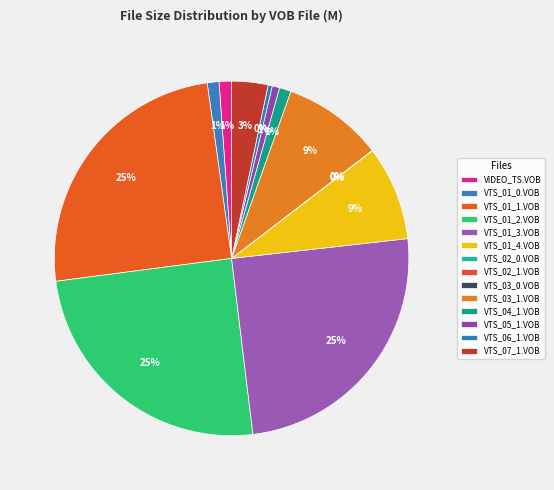

Which has a higher value, VTS_07_1.VOB or VTS_05_1.VOB?

VTS_07_1.VOB